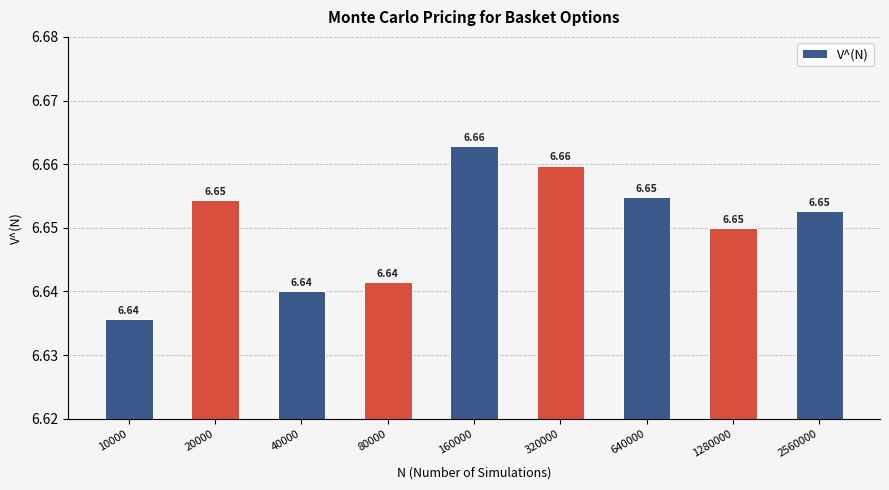

What is the sum of the values at 1280000 and 160000?

13.3